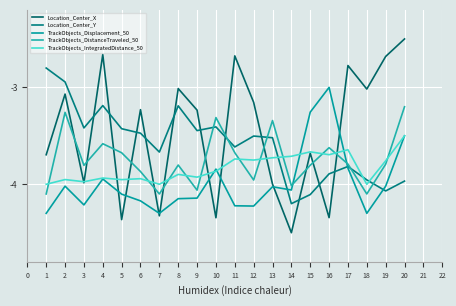

What is the maximum value for Location_Center_Y?

-2.8